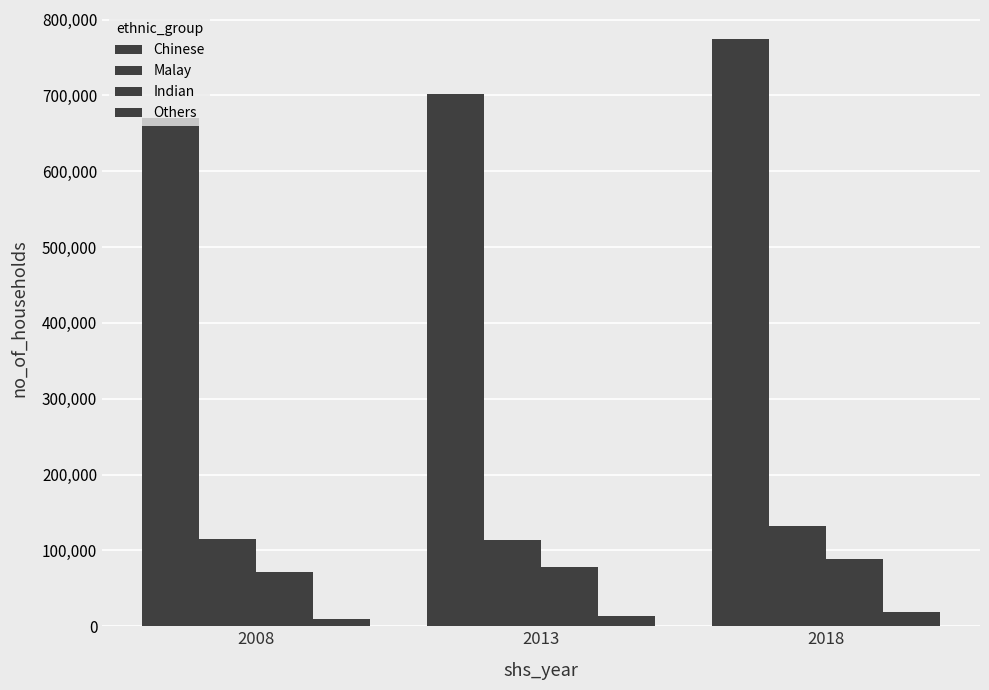

How many bars are there in total?

12